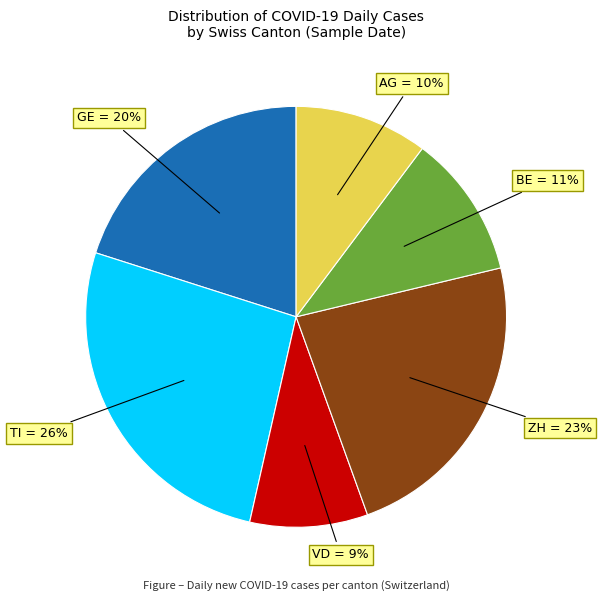

To the nearest percent, what is the difference between the largest and smallest slice percentages?

17%